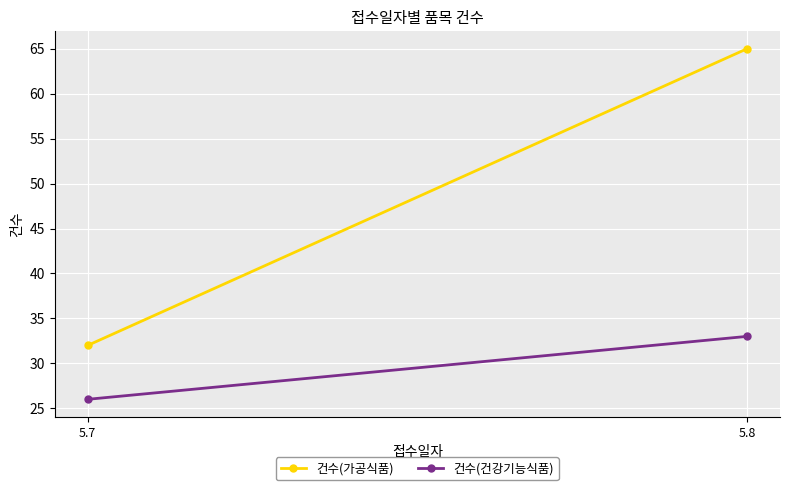

List the labels in order of 건수(건강기능식품) value, smallest first.

5.7, 5.8